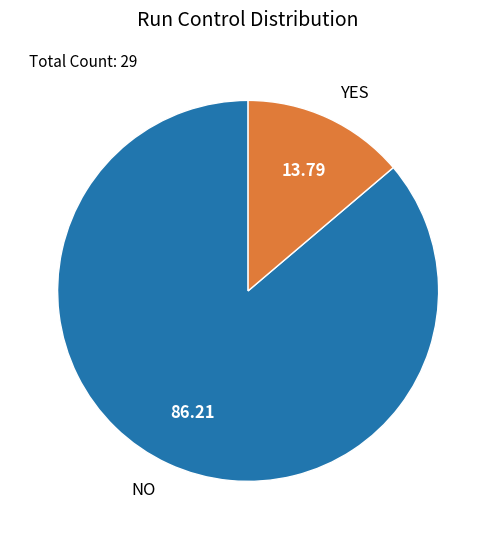

The YES slice represents 1% of the pie. True or false?

False